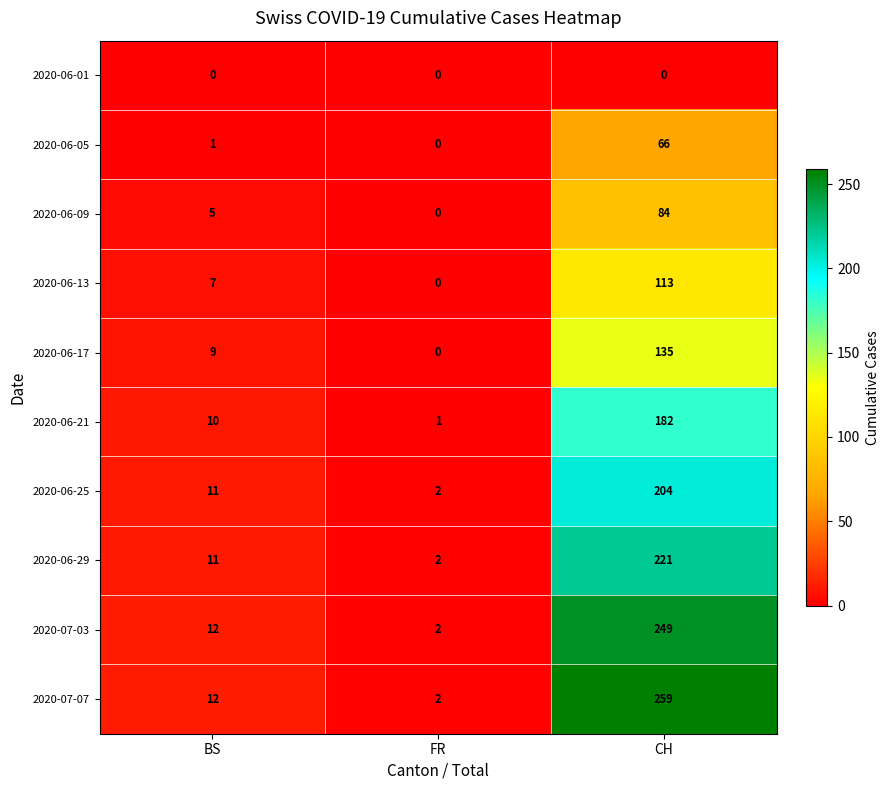

Which series has the largest range (max minus min)?

2020-07-07